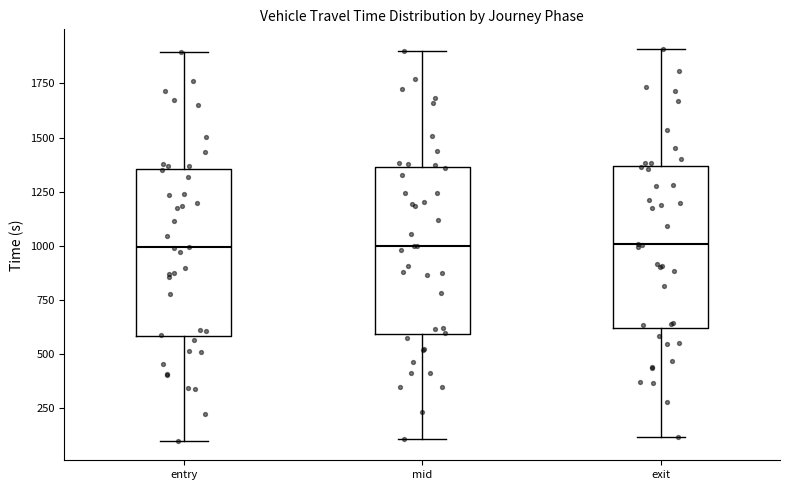

Where is the lower edge of the box for entry on the y-axis? The values are not printed on the chart, so give them approximately, as read against the axis.

600